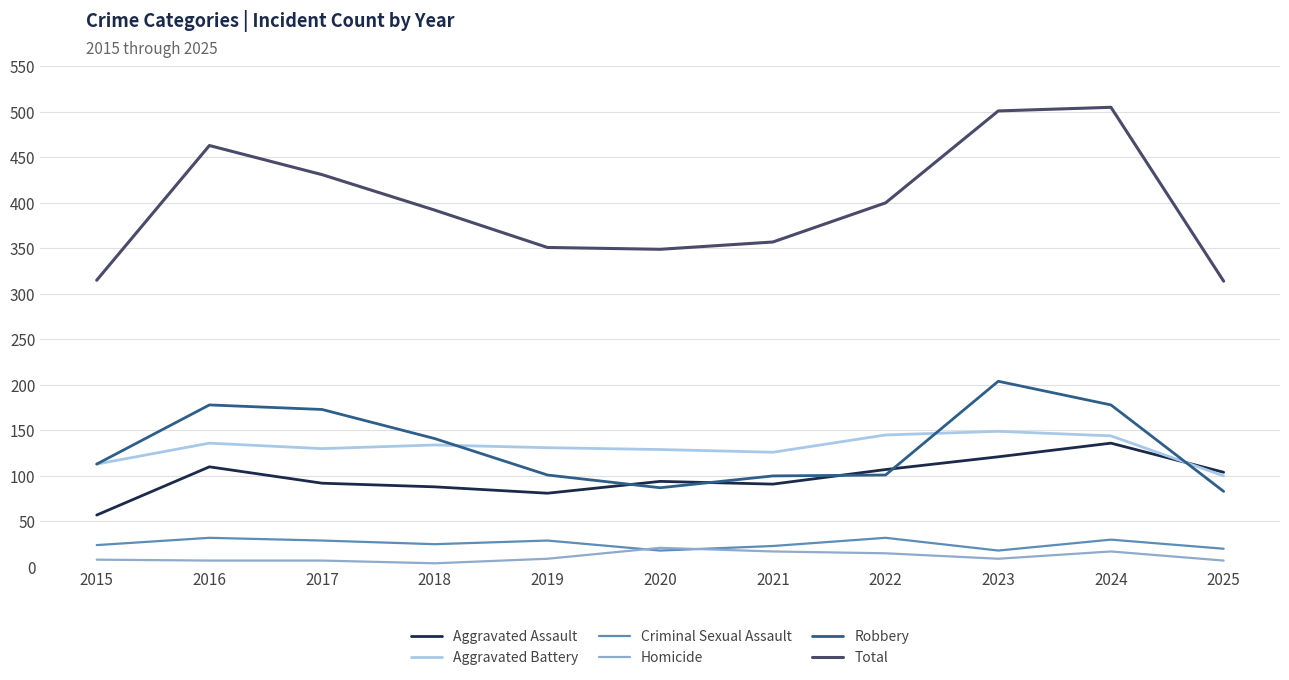

The value of Aggravated Battery at 2025 is 165. True or false?

False